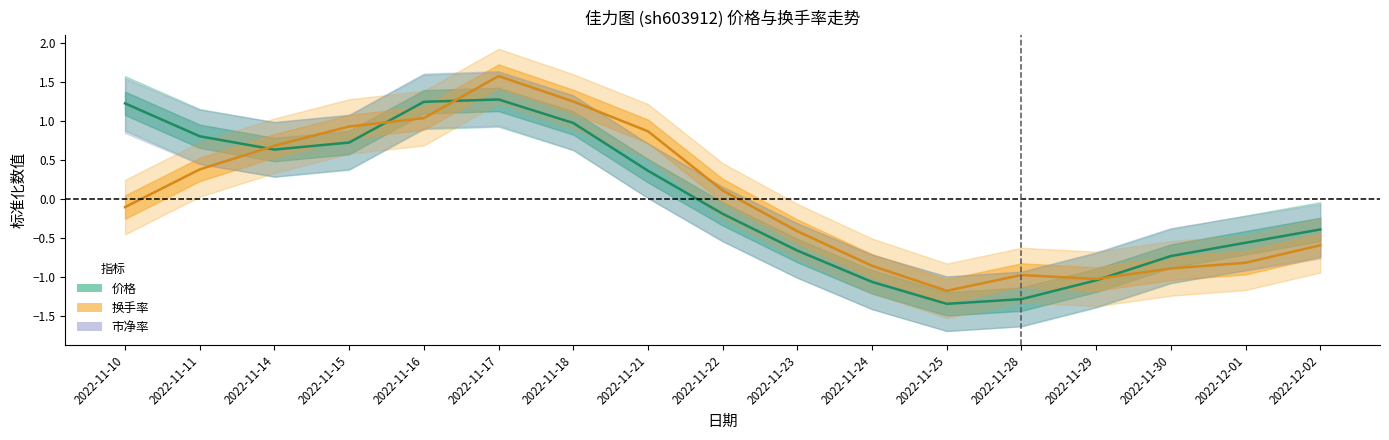

List the labels in order of 换手率 value, largest first.

2022-11-17, 2022-11-18, 2022-11-16, 2022-11-15, 2022-11-21, 2022-11-14, 2022-11-11, 2022-11-22, 2022-11-10, 2022-11-23, 2022-12-02, 2022-12-01, 2022-11-24, 2022-11-30, 2022-11-28, 2022-11-29, 2022-11-25